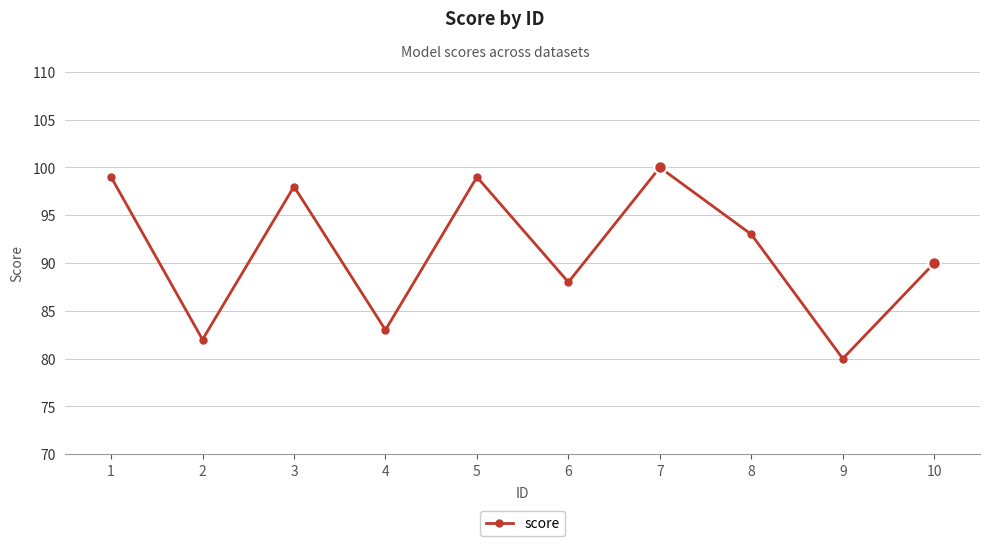

How many data points does each series have?

10